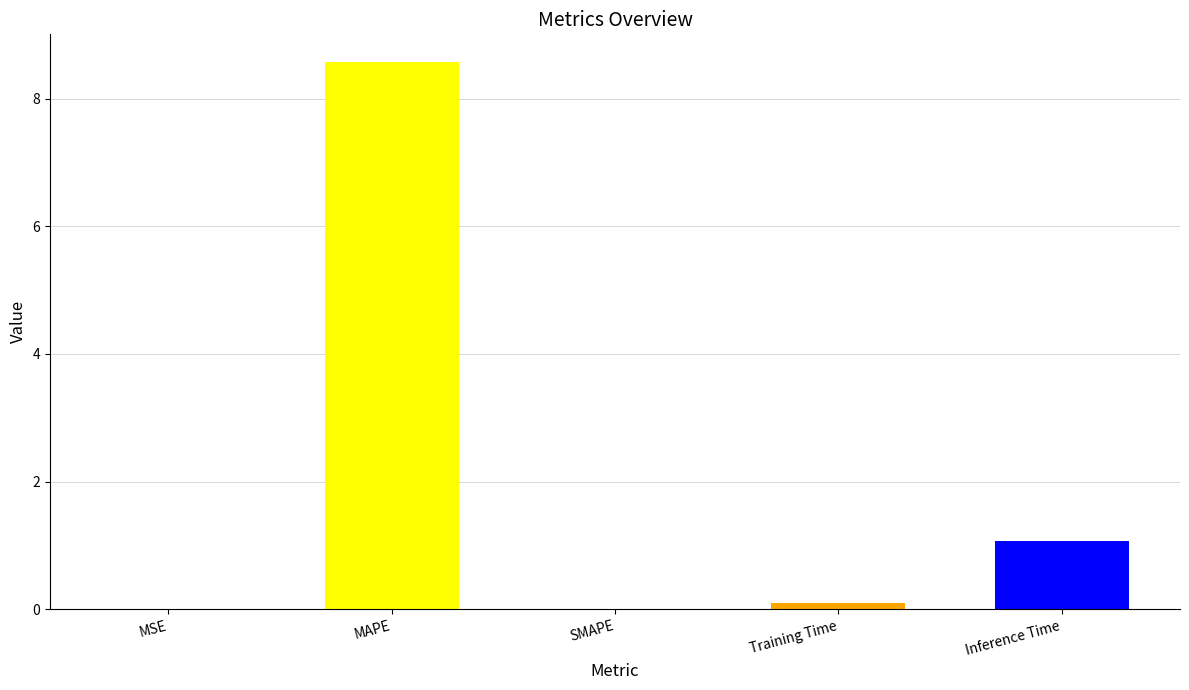

What is the sum of all values?

9.7